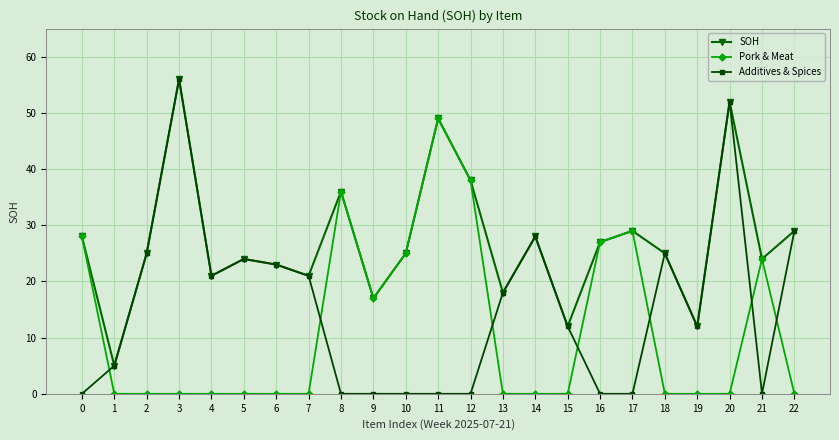

What is the approximate value of SOH at 10?

25